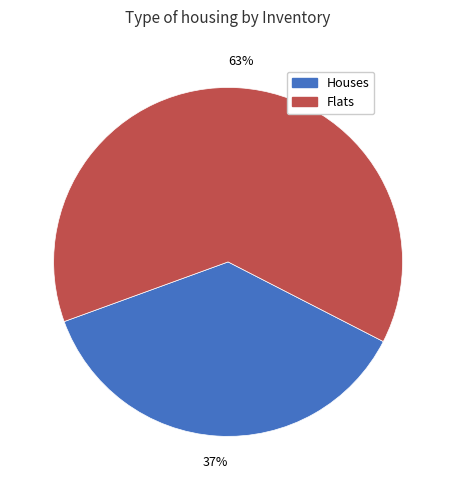

Which category has the biggest portion of the pie?

Flats